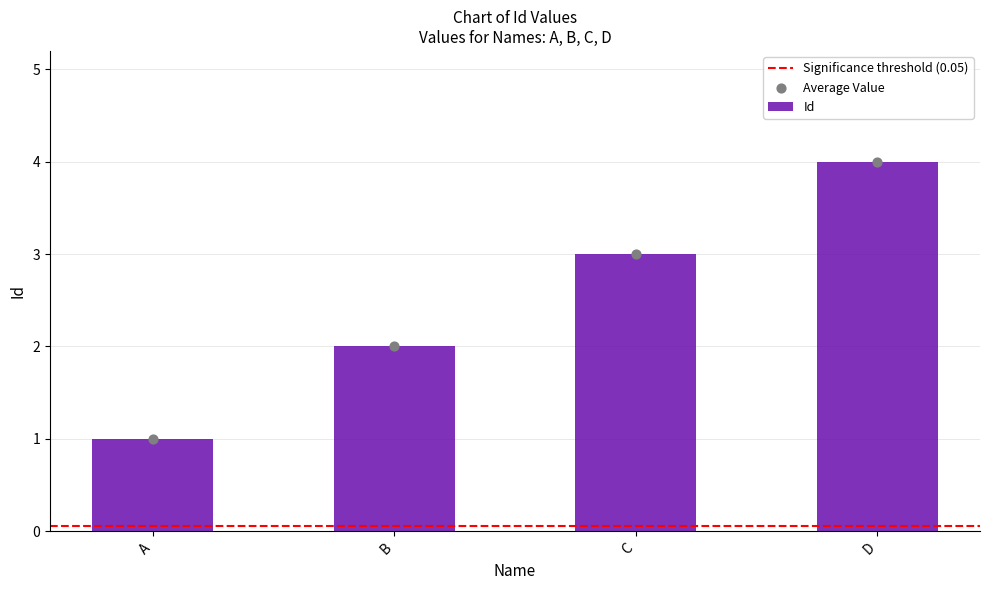

Which has a higher value, C or D?

D